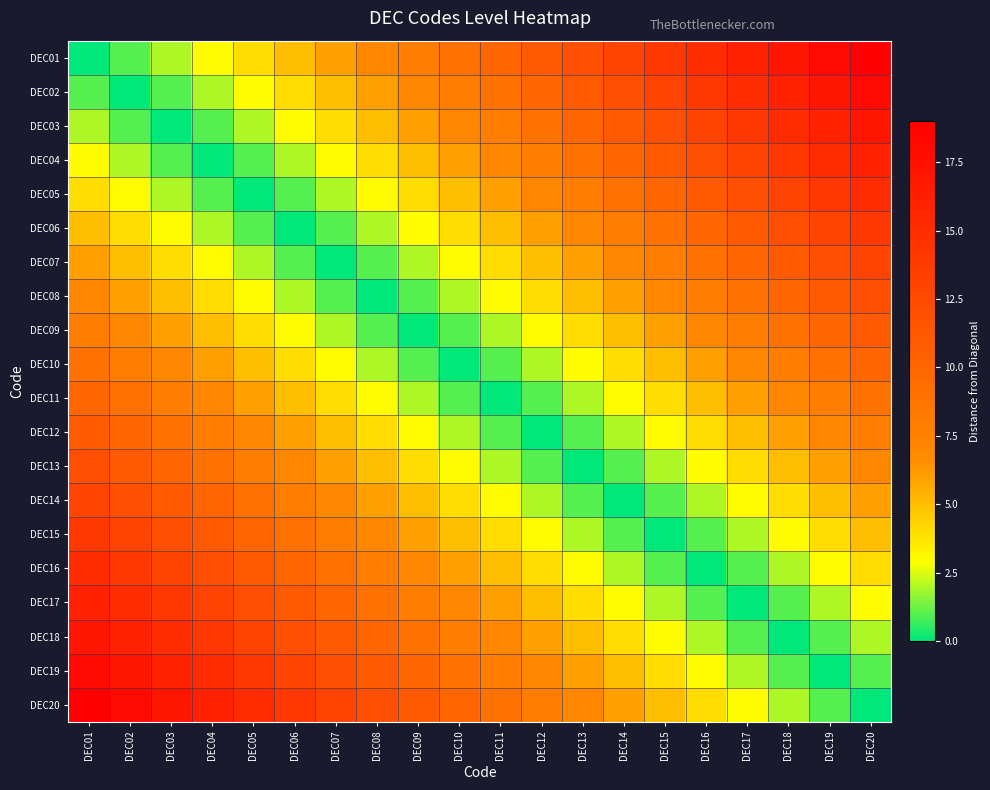

Which label corresponds to the smallest value in the chart?

DEC01